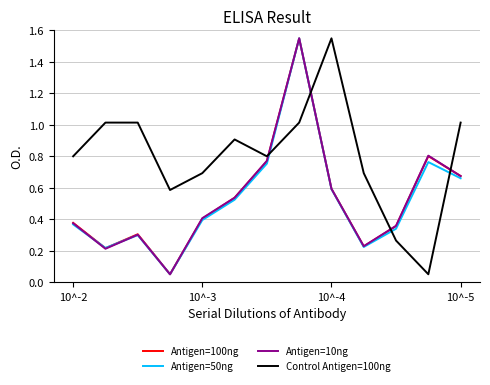

How many lines are shown in the chart?

4